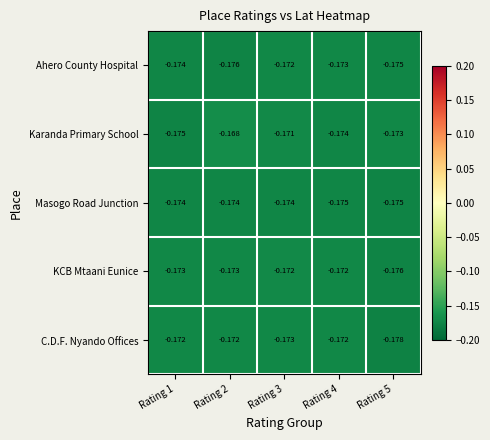

Which series has the largest total across all categories?

Karanda Primary School